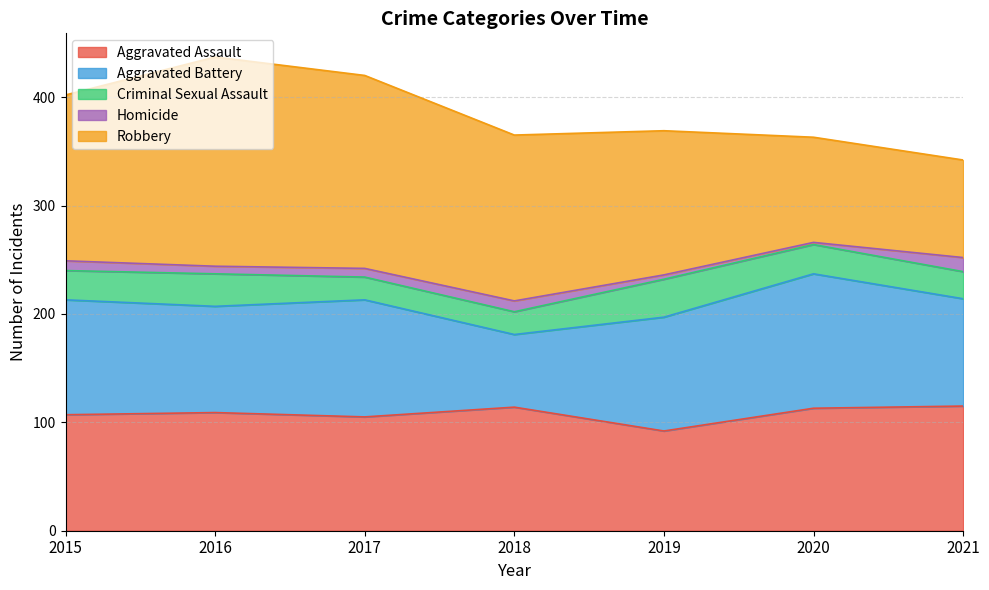

How many data points does each series have?

7